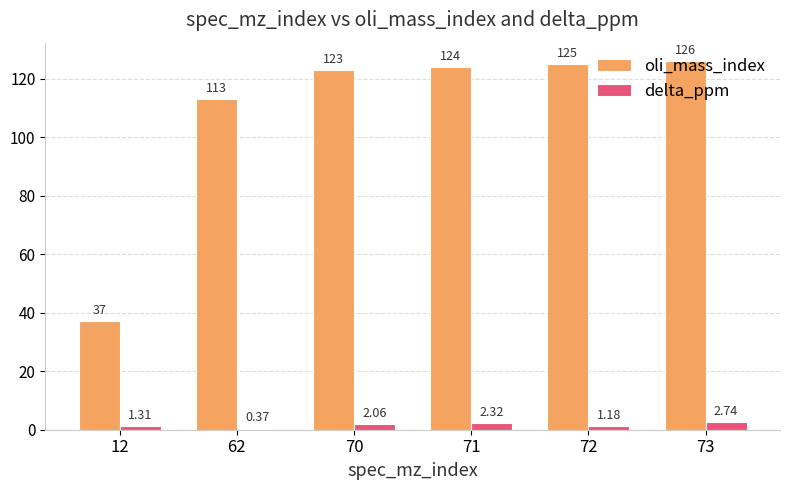

What is the sum of the delta_ppm values at 70 and 71?

4.4